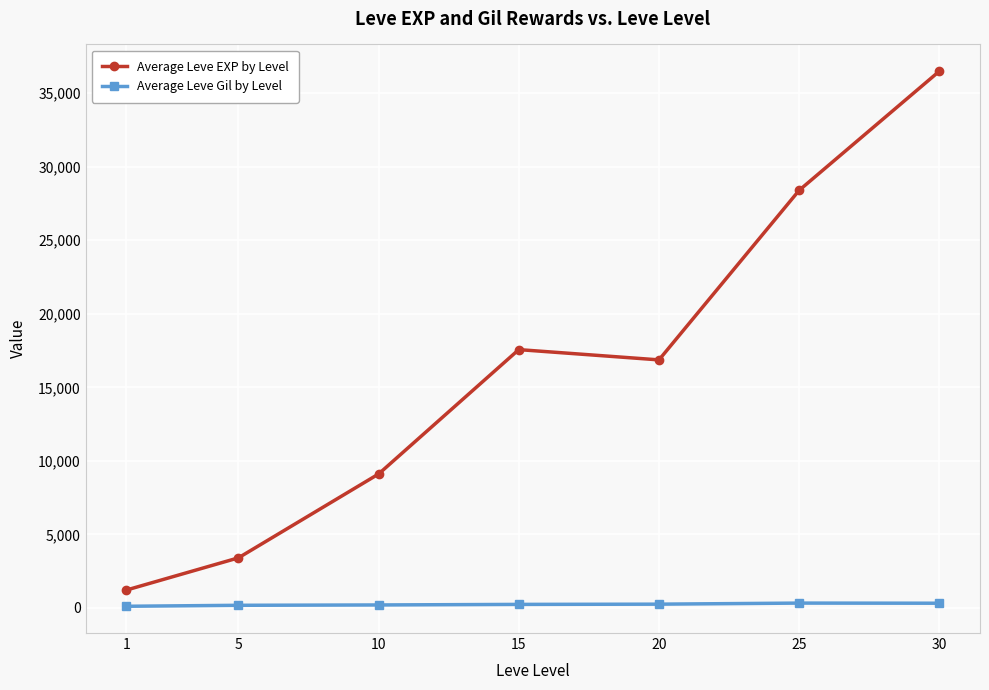

Where is the first local maximum for Average Leve EXP by Level?

15